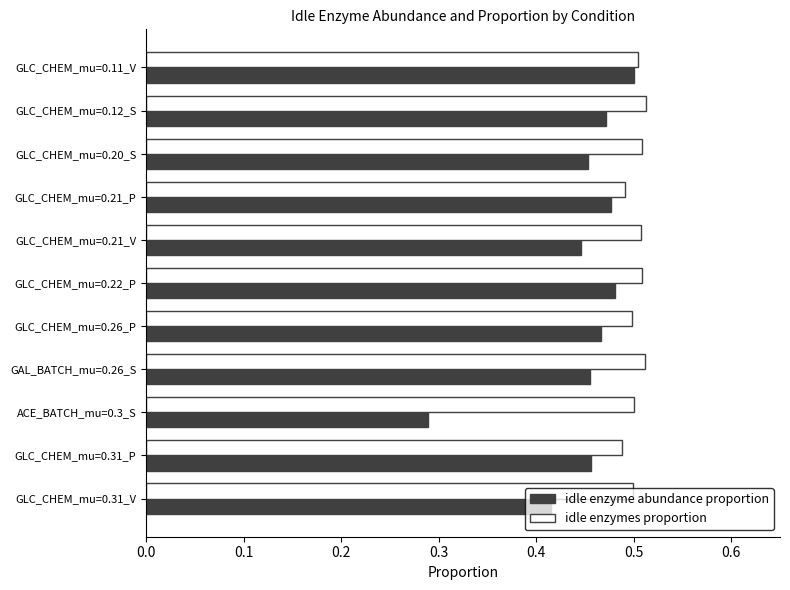

What are all the series names shown in the legend?

idle enzyme abundance proportion, idle enzymes proportion